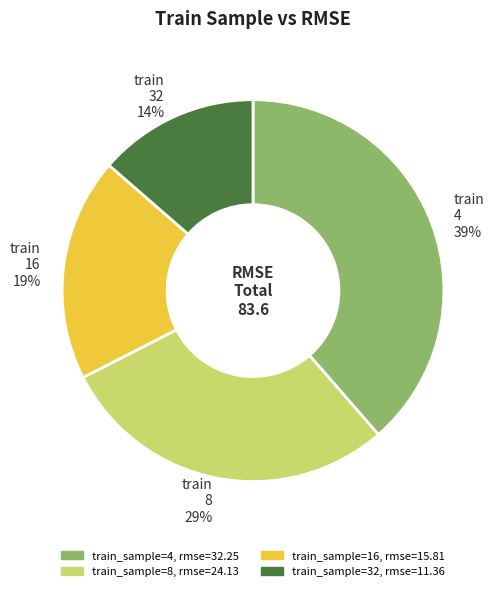

True or false: train 16 19% accounts for 19% of the total.

True